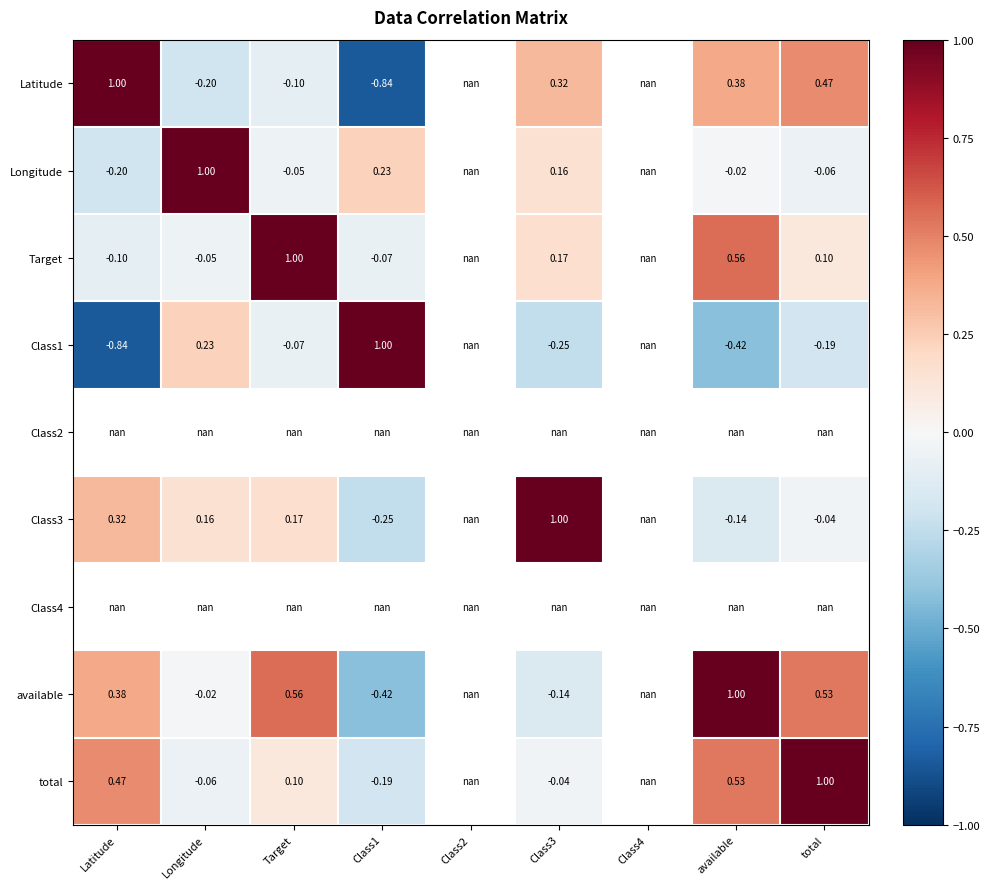

Is the value of available at Longitude greater than the value of Target at total?

No